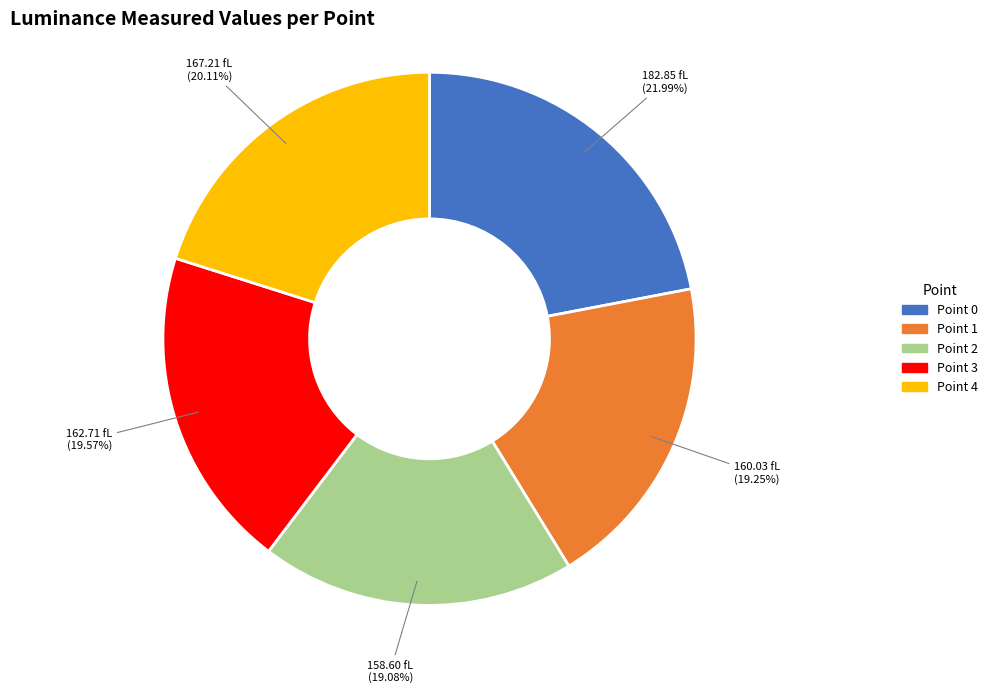

To the nearest percent, what is the combined percentage of Point 4 and Point 2?

39%